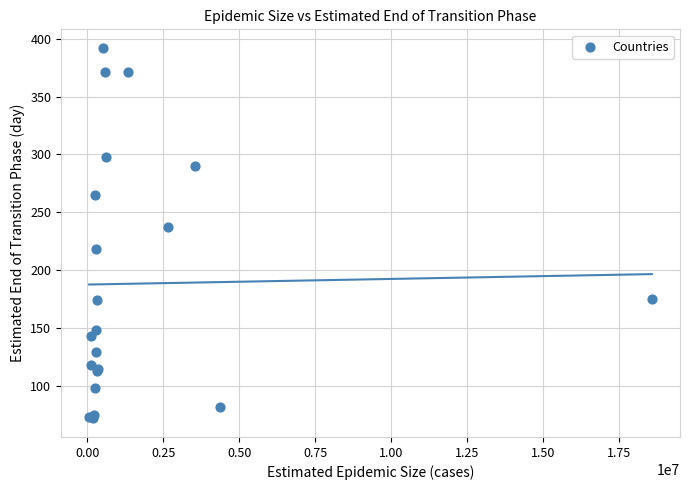

What Y value in the scatter plot is closest to 232?

237